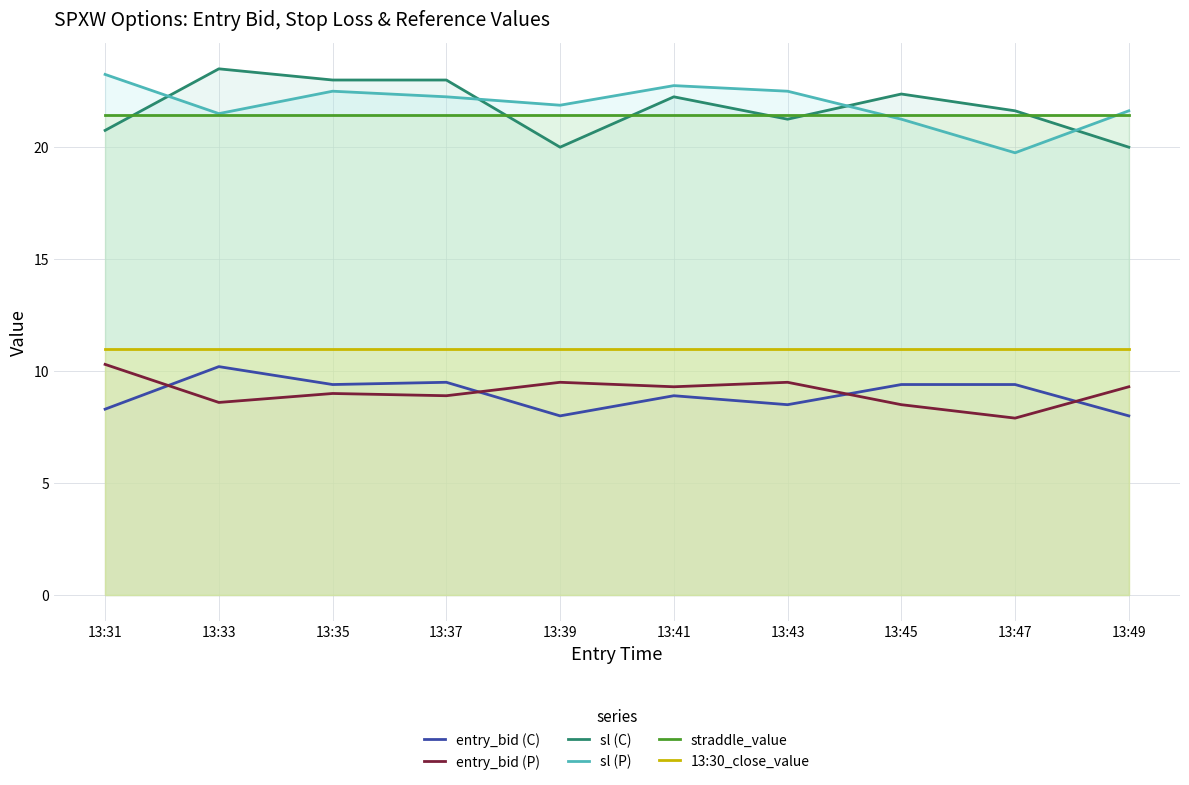

Read the straddle_value value at 13:37.

21.4